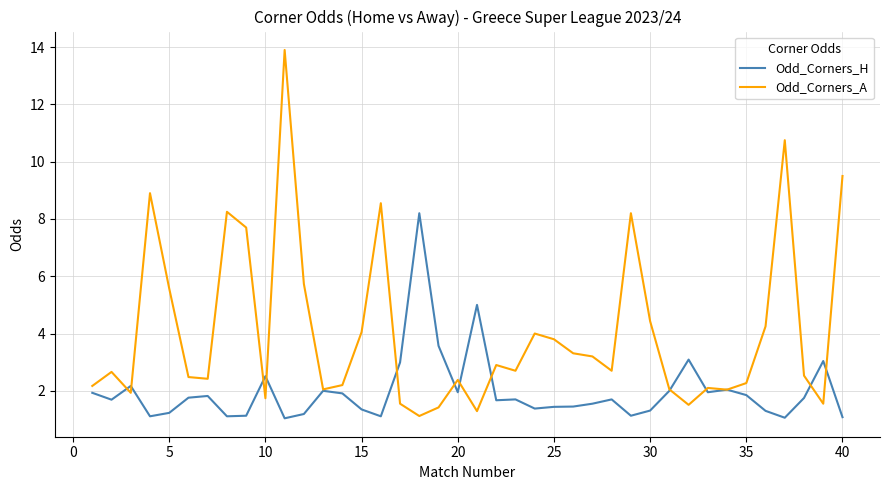

What is the difference between the maximum and minimum values in the Odd_Corners_A series?

12.8